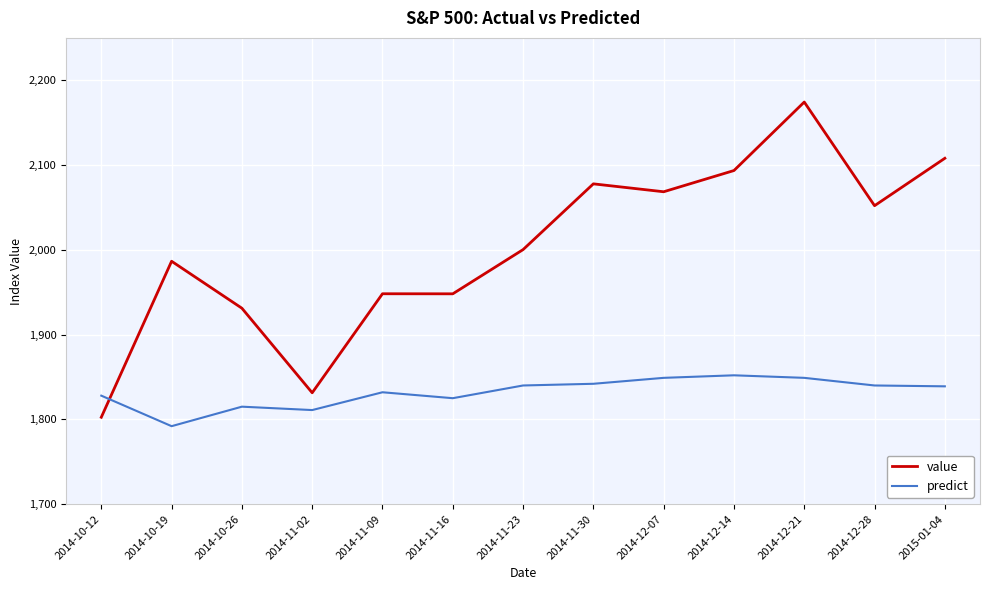

Is it true that predict equals 2437.5 at 2014-12-28?

False